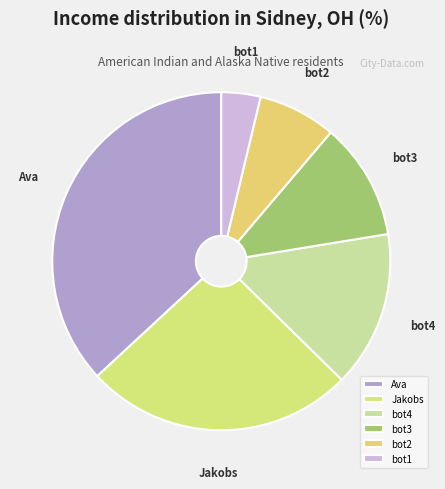

The Ava slice represents 37% of the pie. True or false?

True